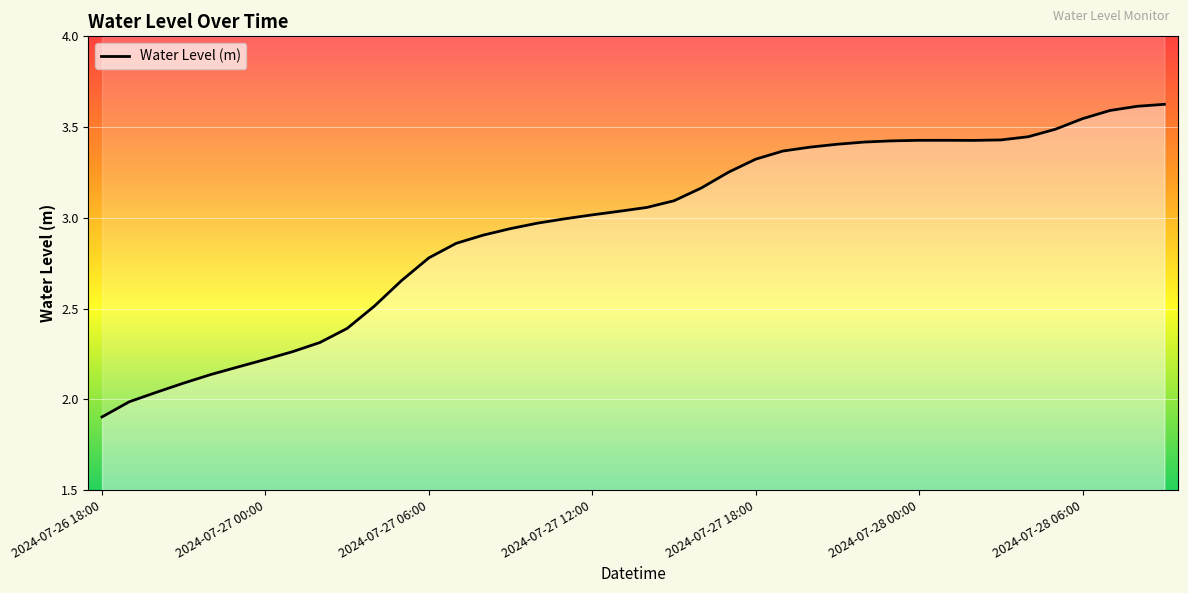

True or false: the data shows 2.2 at 2024-07-27 17:00.

False